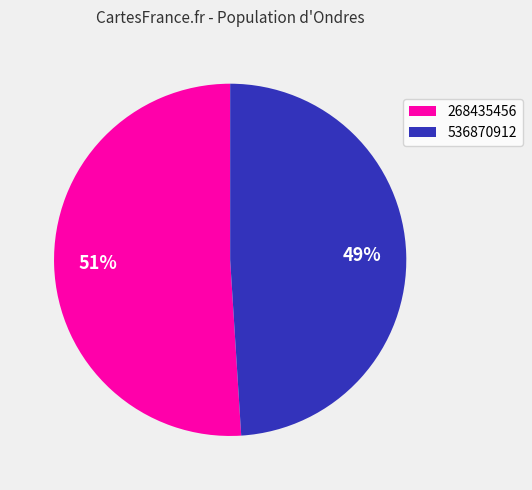

Is there any slice that represents more than half of the pie?

Yes